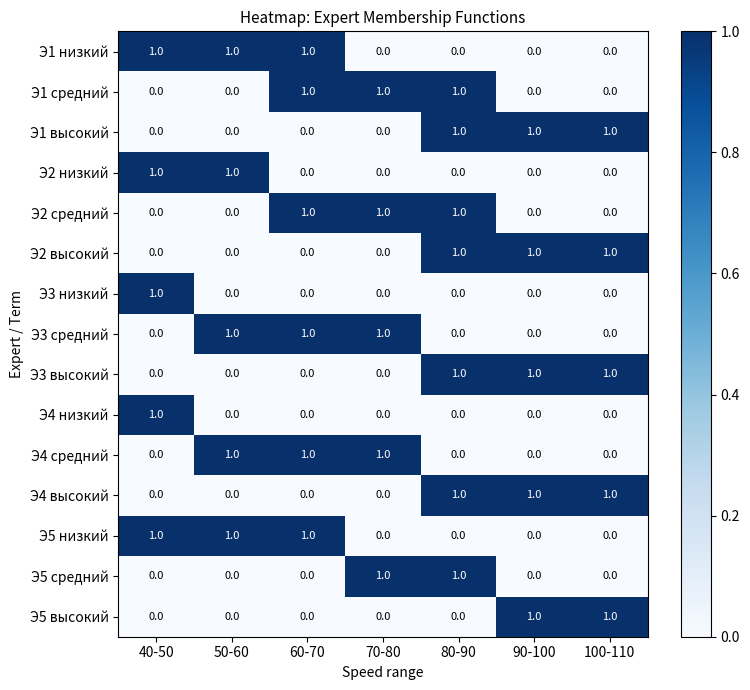

How many data points does each series have?

7